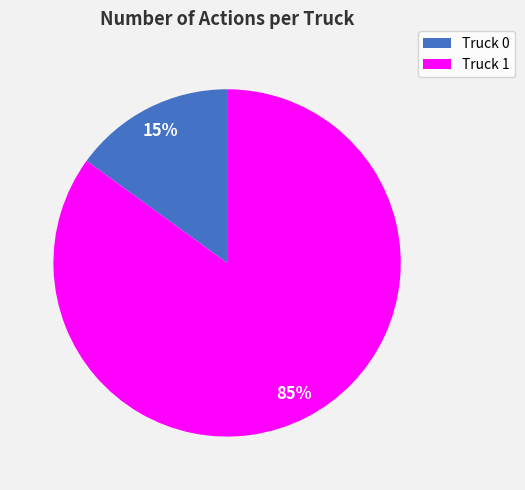

Is it true that Truck 1 is 85% of the pie?

True